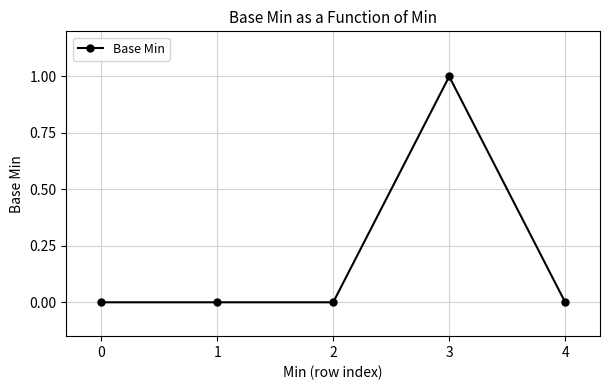

True or false: the data shows 1 at 4.

False